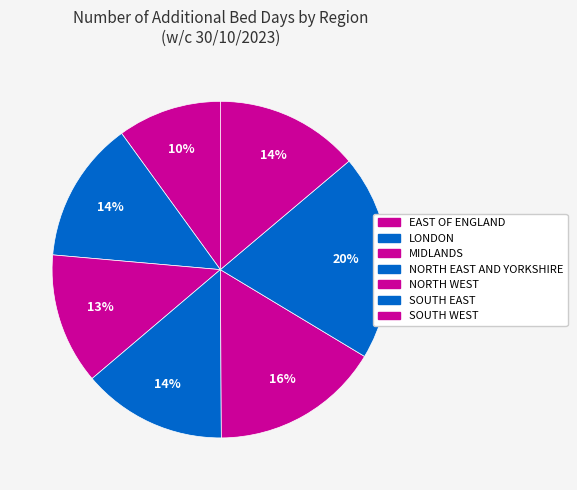

True or false: SOUTH EAST accounts for 20% of the total.

True